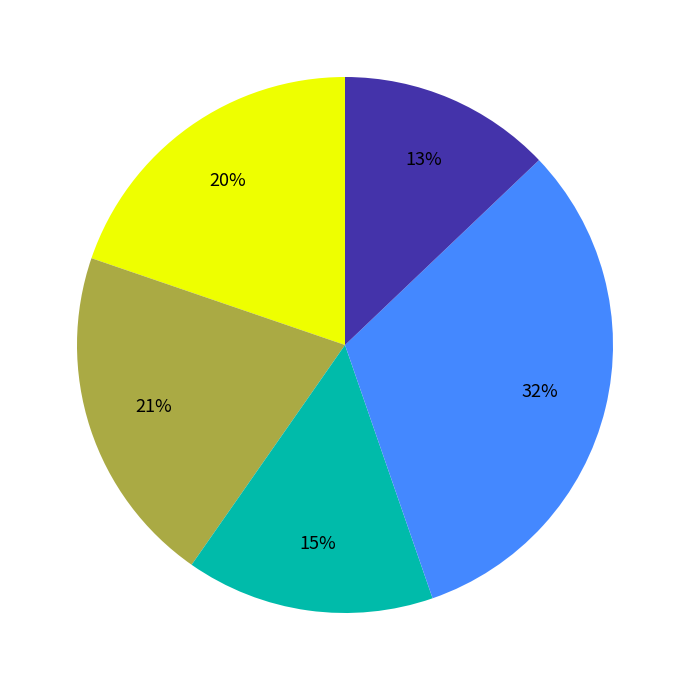

Does any single category account for the majority?

No